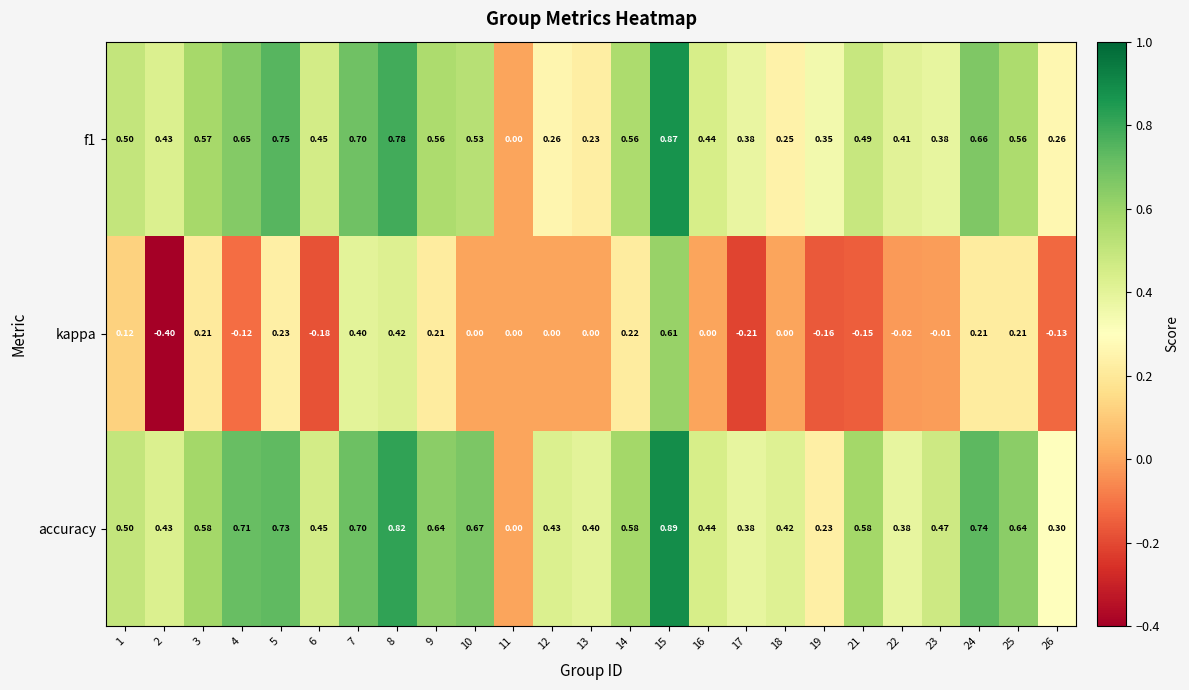

Which series has the largest range (max minus min)?

kappa